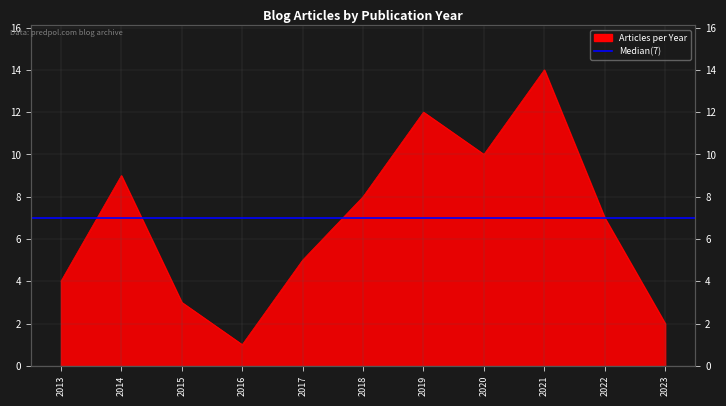

Reading right to left, transcribe all the data shown in this chart.

2	7	14	10	12	8	5	1	3	9	4